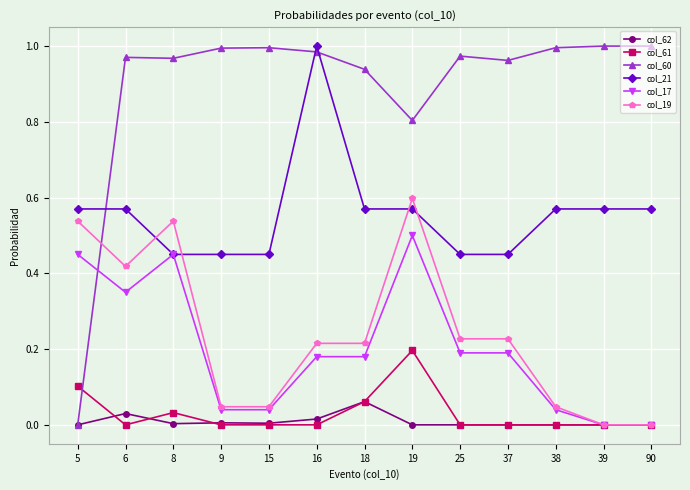

The value of col_21 at 37 is 0.5. True or false?

True